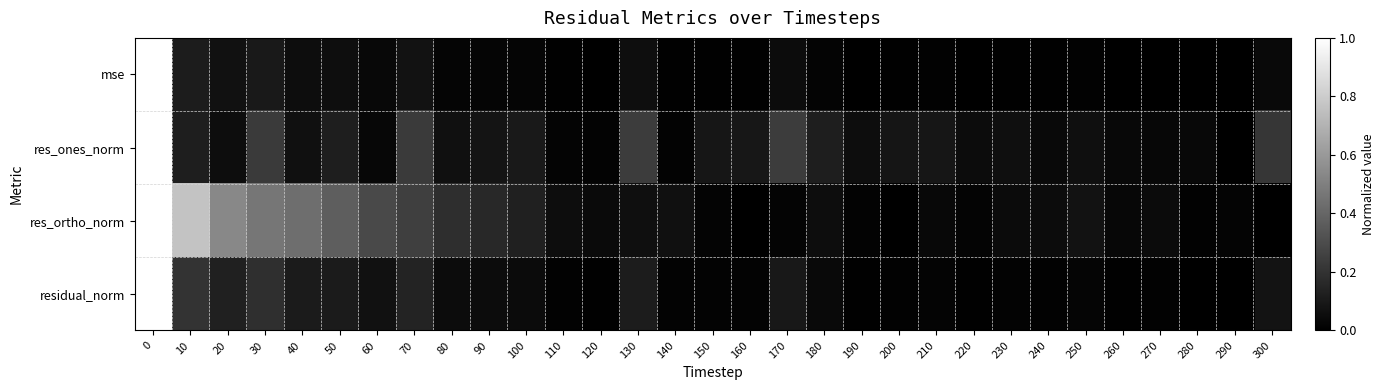

Rank the series at 10 from highest to lowest value.

res_ortho_norm, residual_norm, res_ones_norm, mse